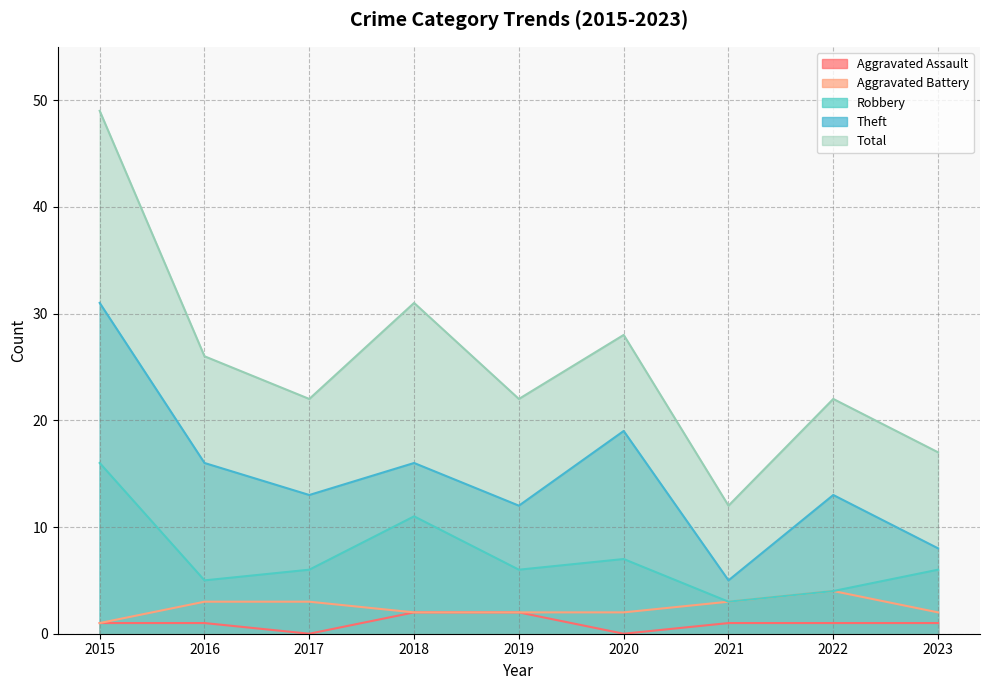

Reading left to right, extract all data points from this chart.

Aggravated Assault: 2015=1	2016=1	2017=0	2018=2	2019=2	2020=0	2021=1	2022=1	2023=1
Aggravated Battery: 2015=1	2016=3	2017=3	2018=2	2019=2	2020=2	2021=3	2022=4	2023=2
Robbery: 2015=16	2016=5	2017=6	2018=11	2019=6	2020=7	2021=3	2022=4	2023=6
Theft: 2015=31	2016=16	2017=13	2018=16	2019=12	2020=19	2021=5	2022=13	2023=8
Total: 2015=49	2016=26	2017=22	2018=31	2019=22	2020=28	2021=12	2022=22	2023=17